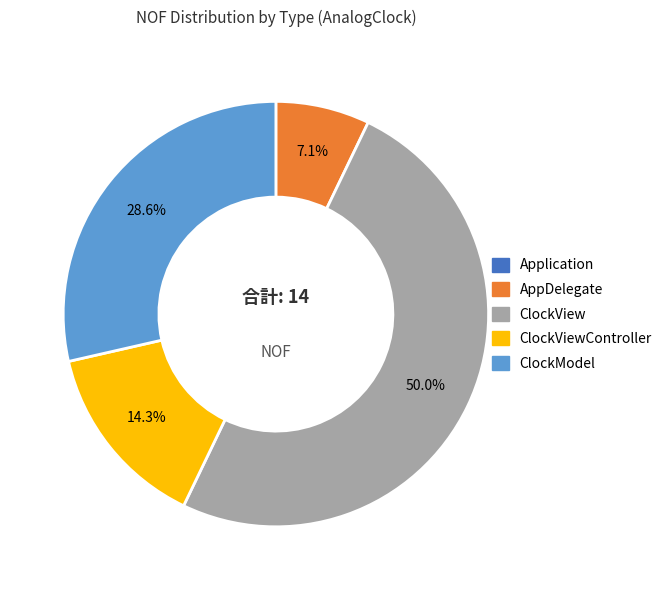

Approximately how many times larger is the value at ClockModel compared to ClockViewController?

2.0